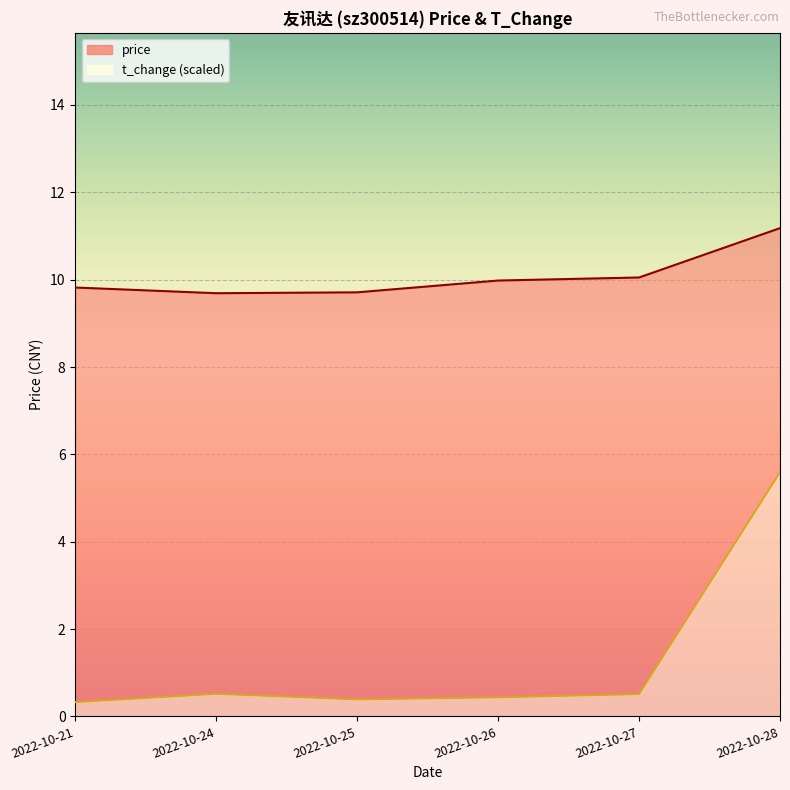

What is the average value of the price series?

10.1